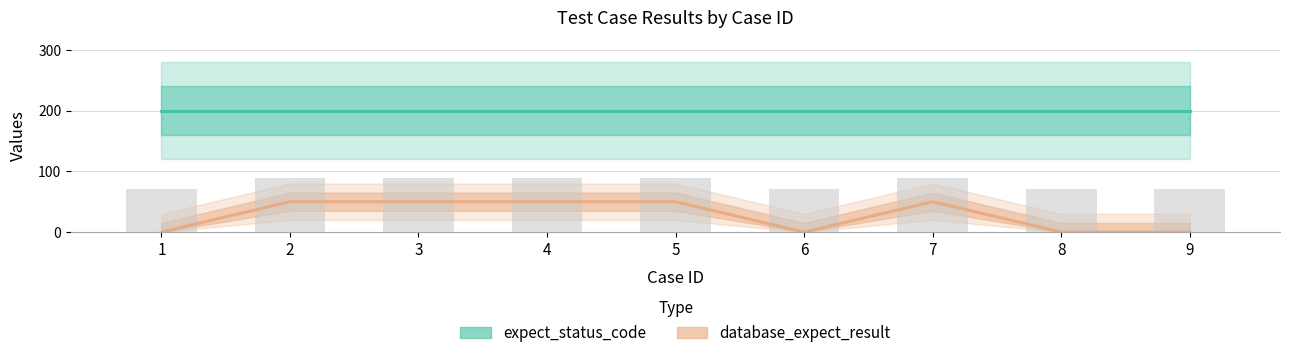

Is it true that expect_status_code equals 200 at 7?

True